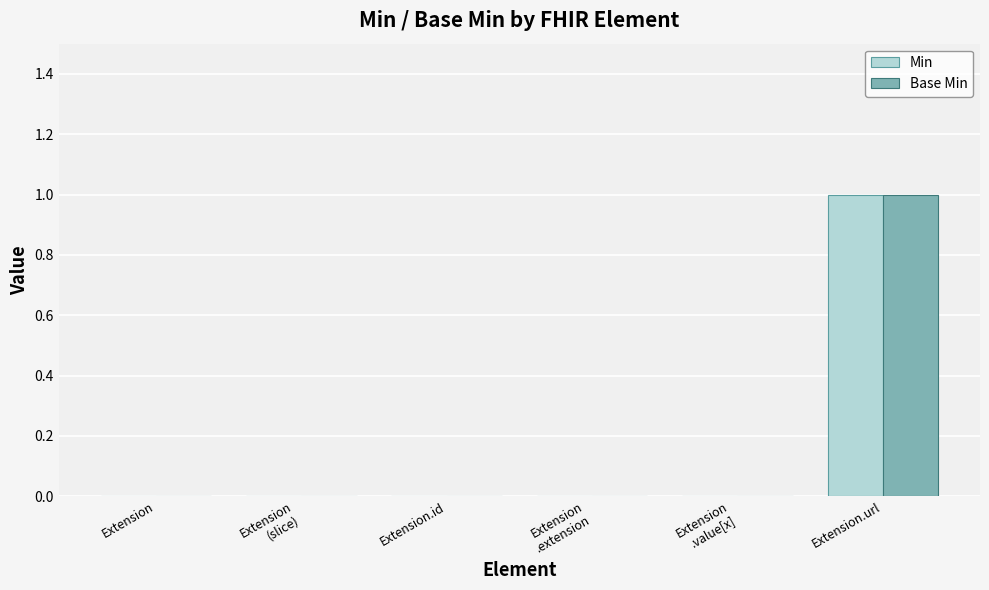

Count the number of categories in the chart.

6